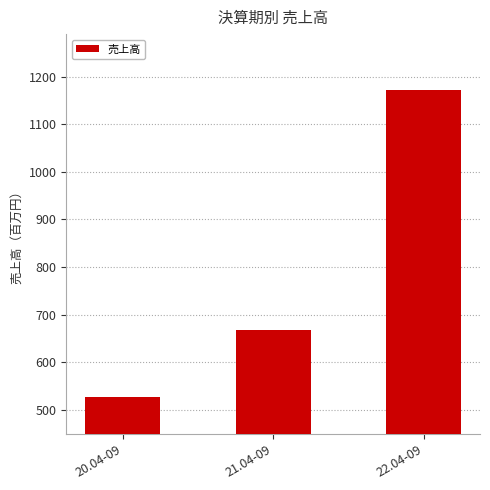

Reading right to left, list all the values displayed in this chart.

22.04-09=1172	21.04-09=668	20.04-09=528